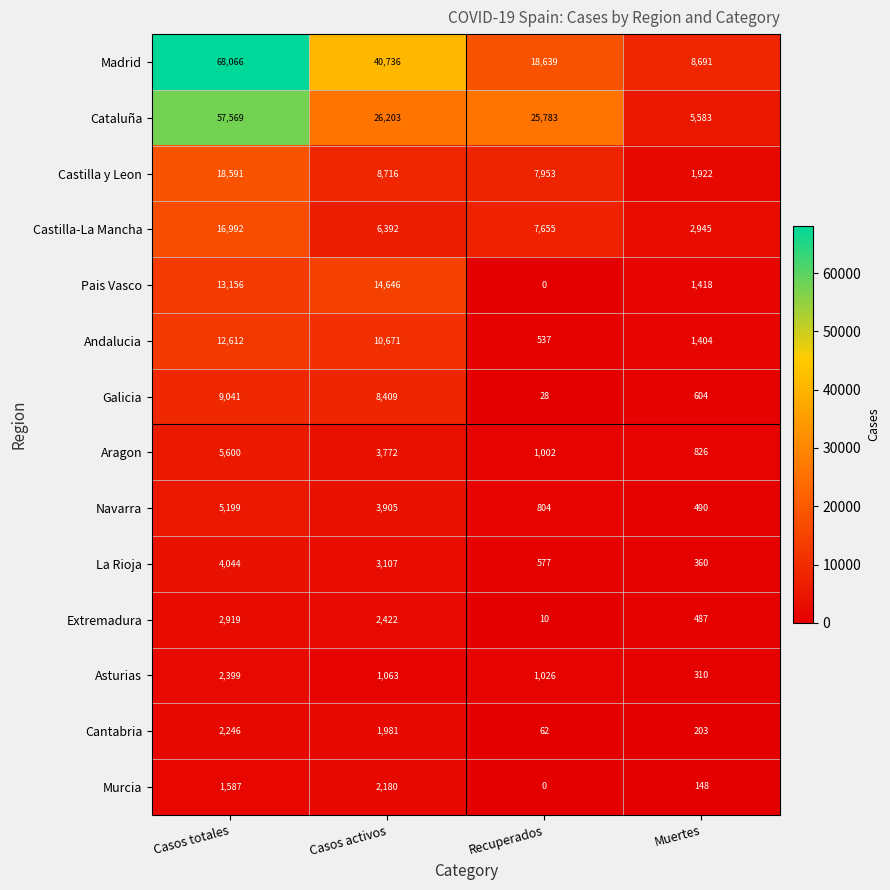

At how many categories does at least one series exceed 3730?

4